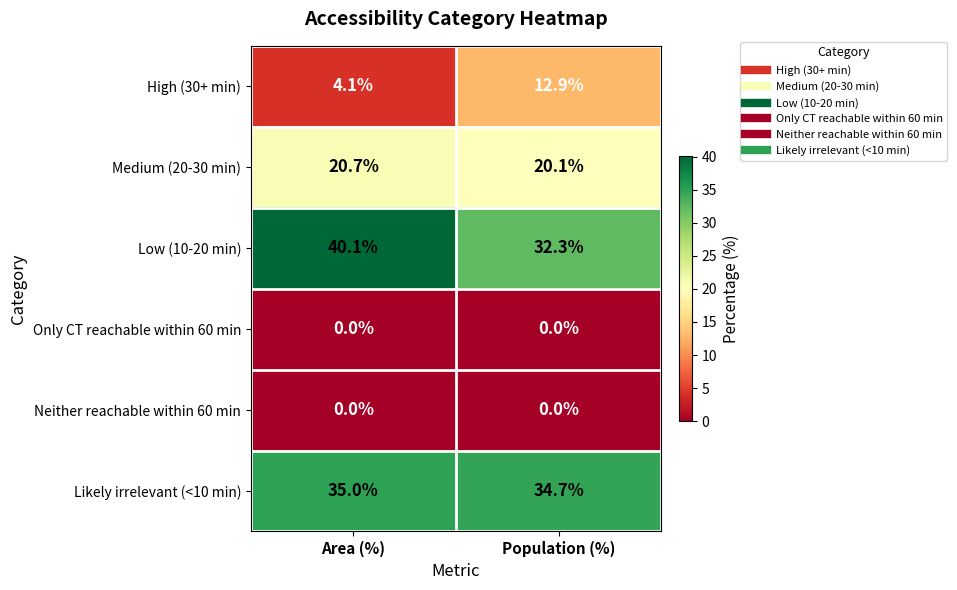

Between Area (%) and Population (%), which series saw the biggest shift?

High (30+ min)